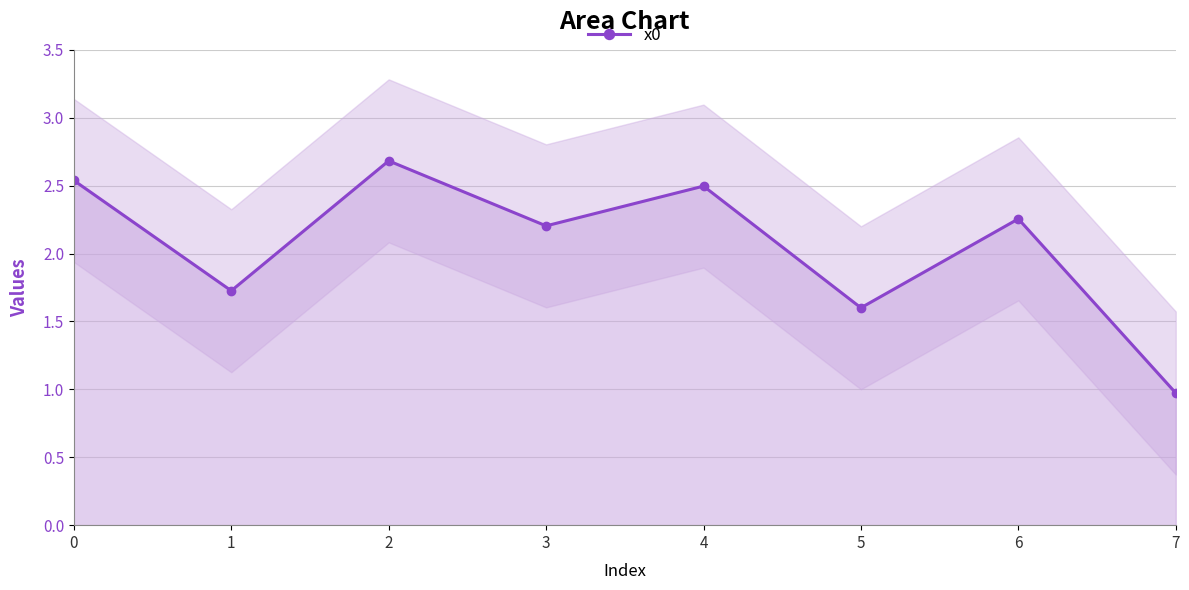

How many values exceed 2?

5